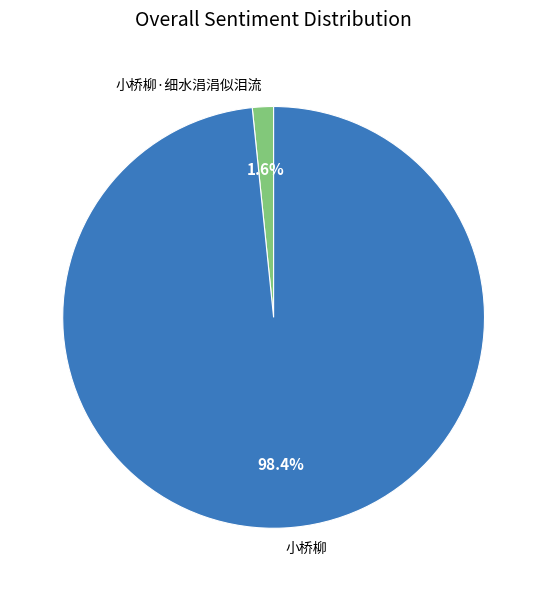

Which category has the biggest portion of the pie?

小桥柳